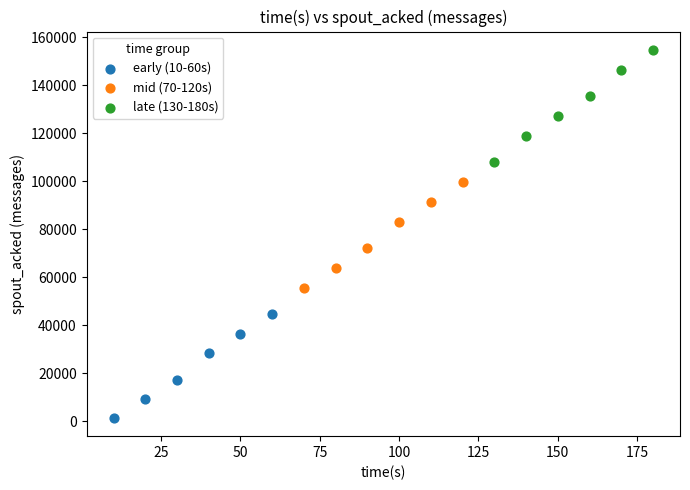

Which series contains the lowest Y value?

early (10-60s)